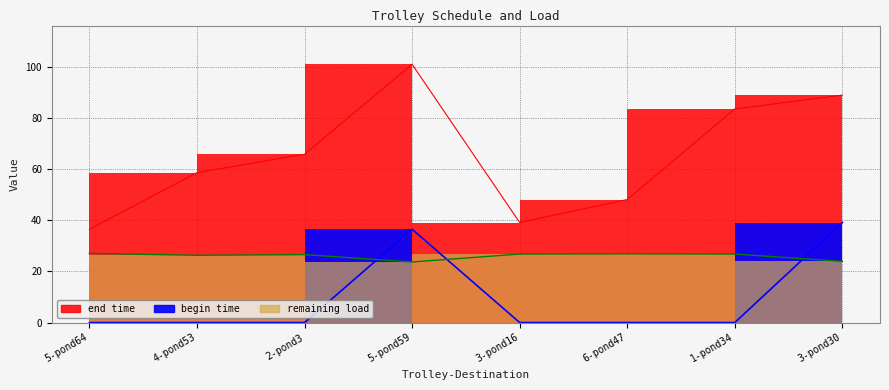

Rank the series by their average value, from lowest to highest.

begin time, remaining load, end time